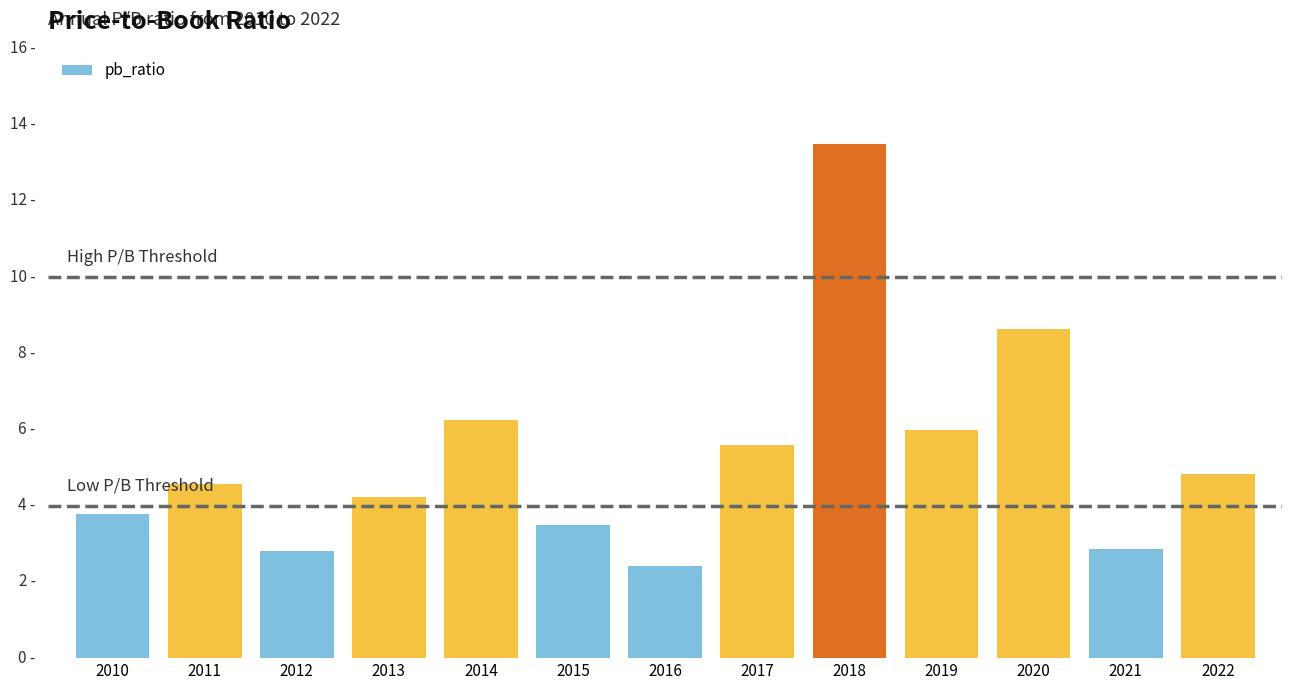

Are the bars horizontal?

No